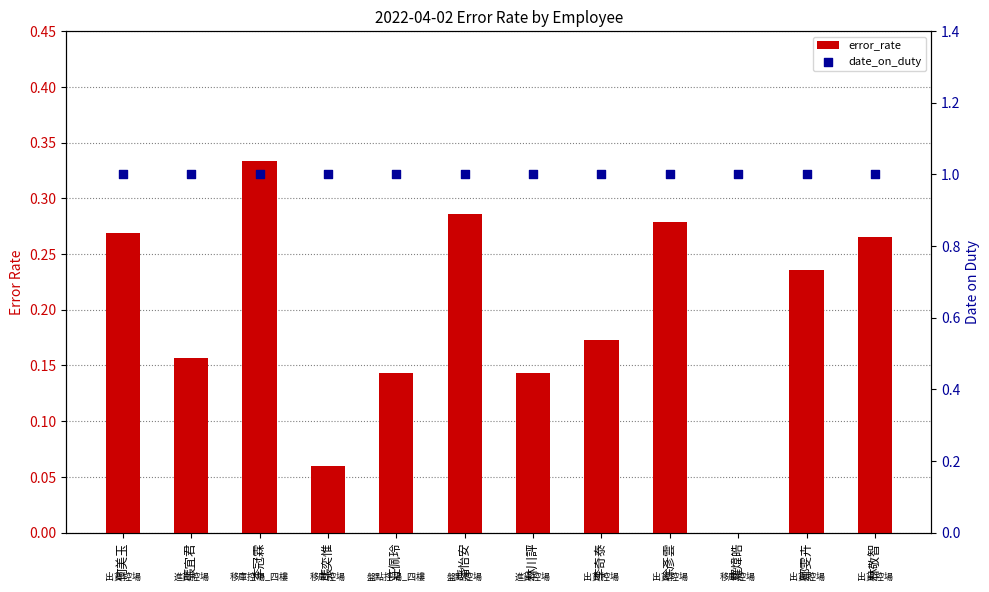

Which series has the largest Y range (max minus min)?

error_rate